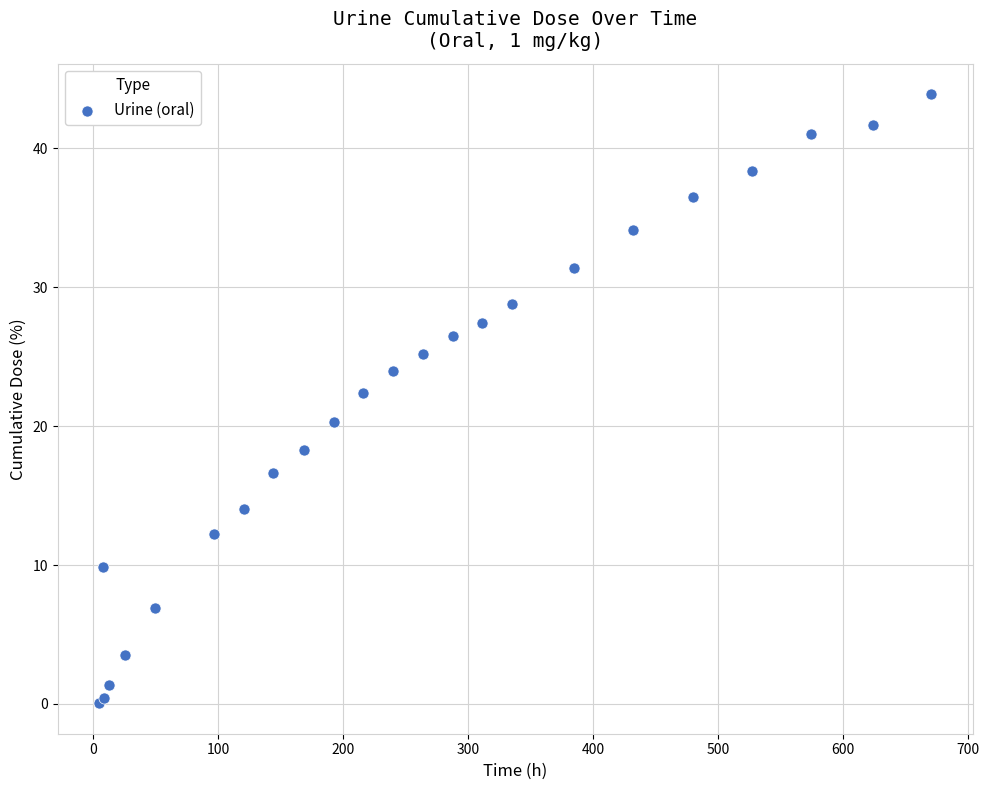

What Y value in the scatter plot is closest to 21?

20.3